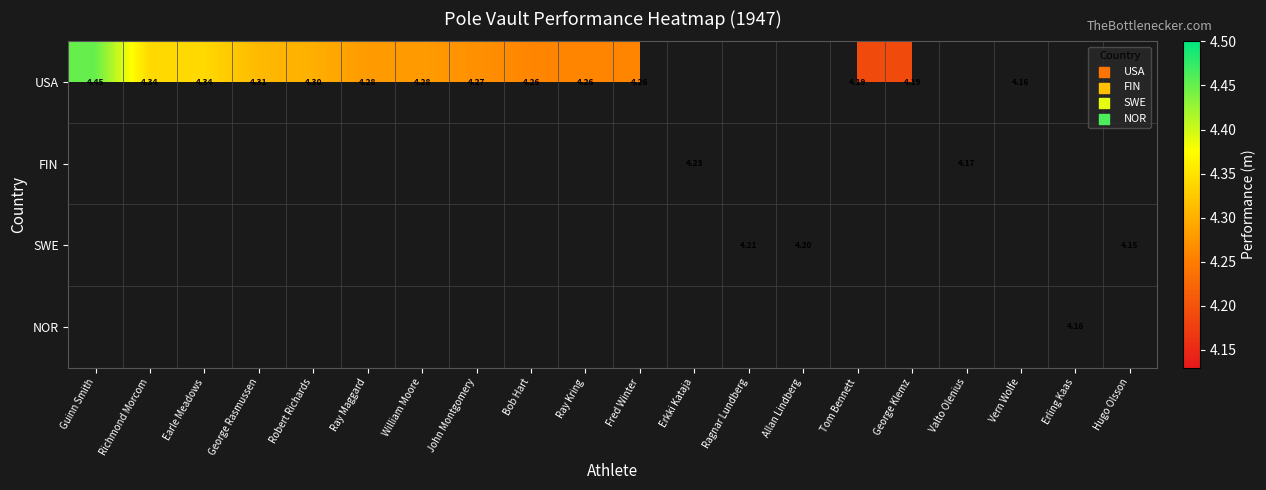

How many positive values does the FIN series have?

2